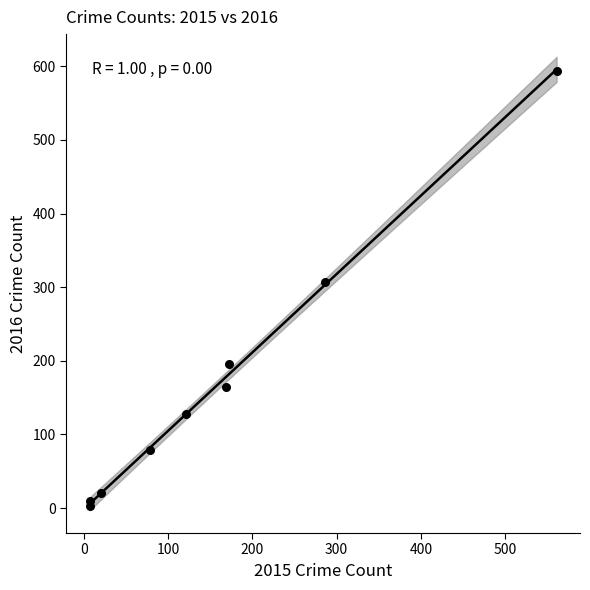

What Y value in the scatter plot is closest to 298?

307